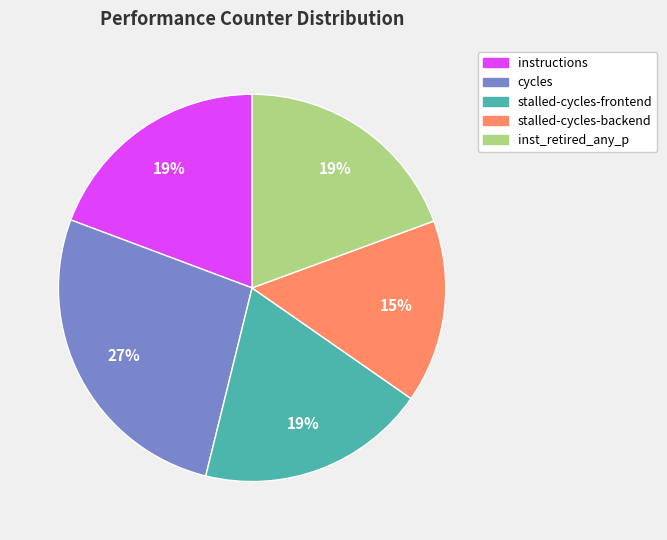

To the nearest percent, what percentage of the pie is inst_retired_any_p?

19%